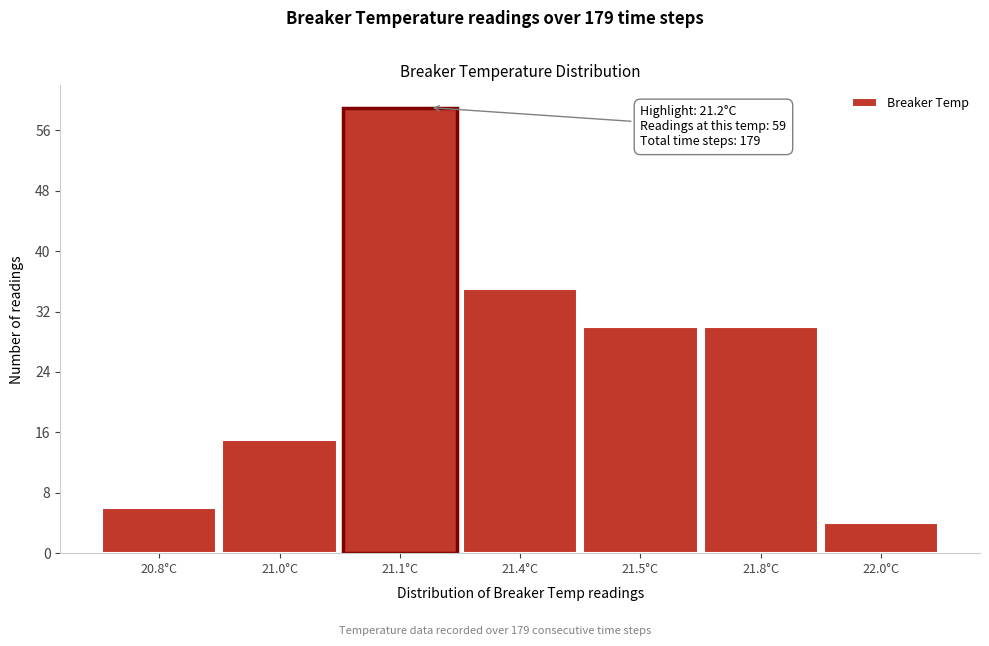

Reading right to left, extract all data points from this chart.

4	30	30	35	59	15	6